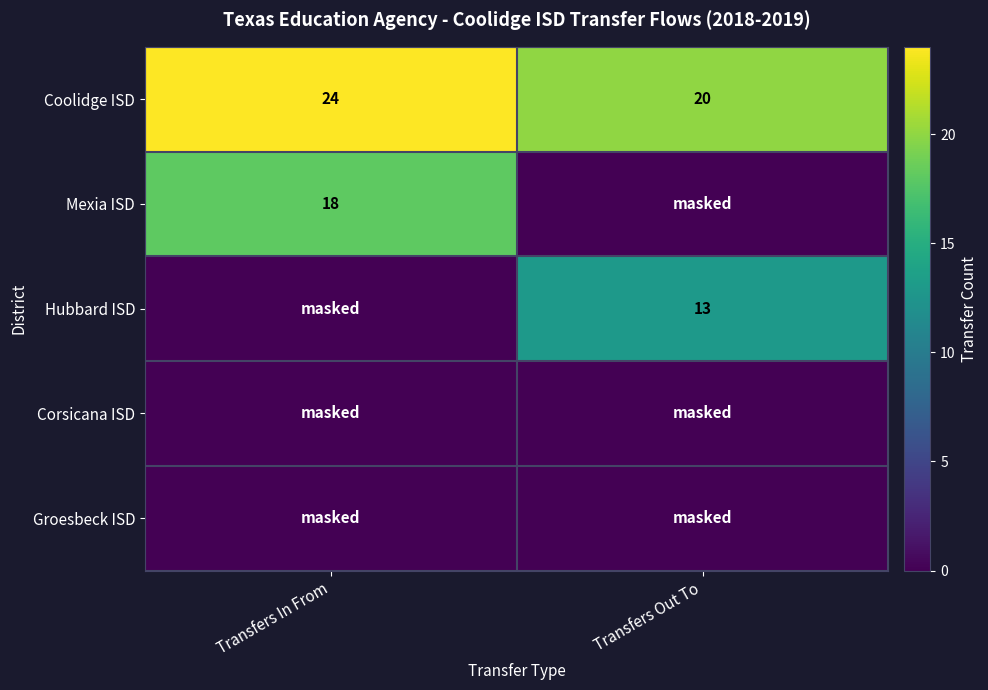

What is the maximum value shown in the chart?

24